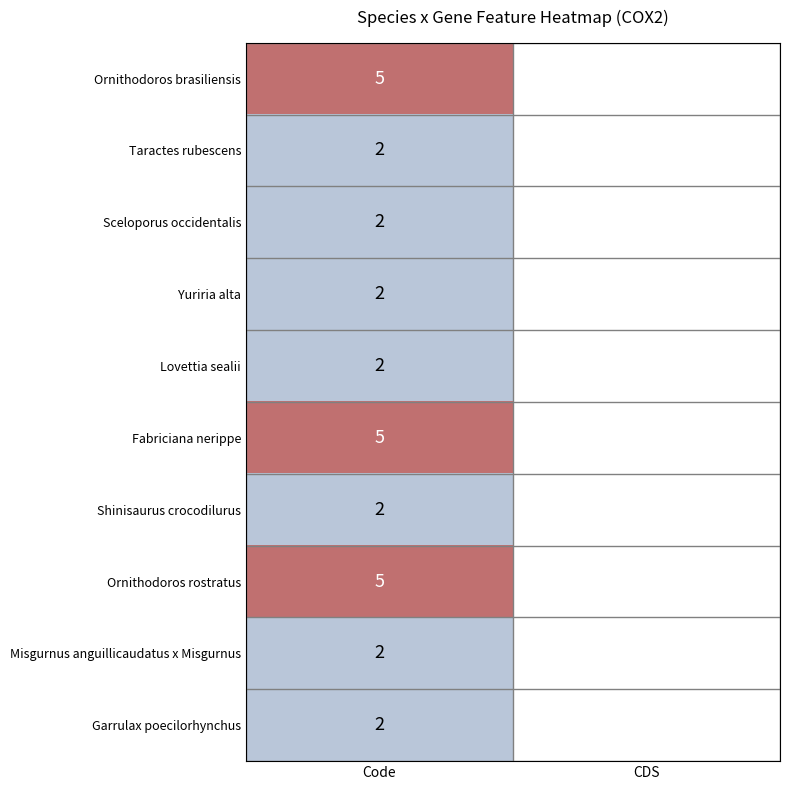

The Yuriria alta series shows 1 at Code. True or false?

False